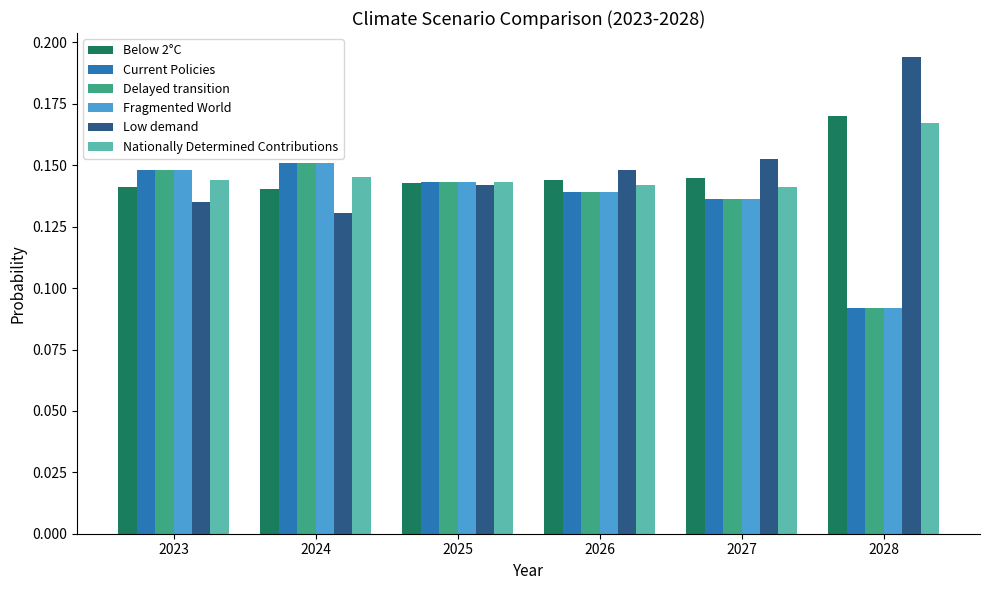

What is the sum of all Current Policies values?

0.8